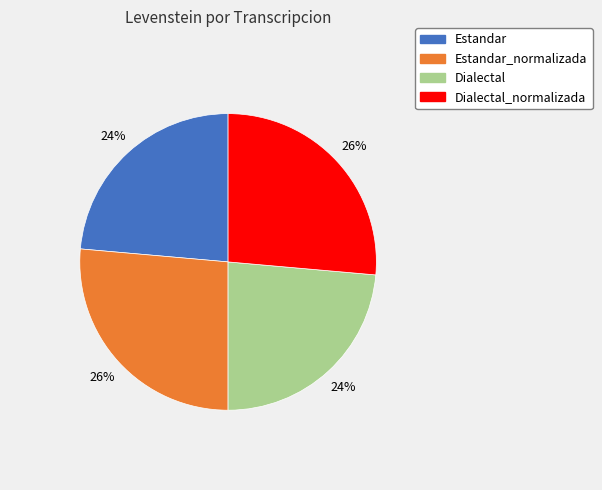

Count the number of slices in the pie.

4